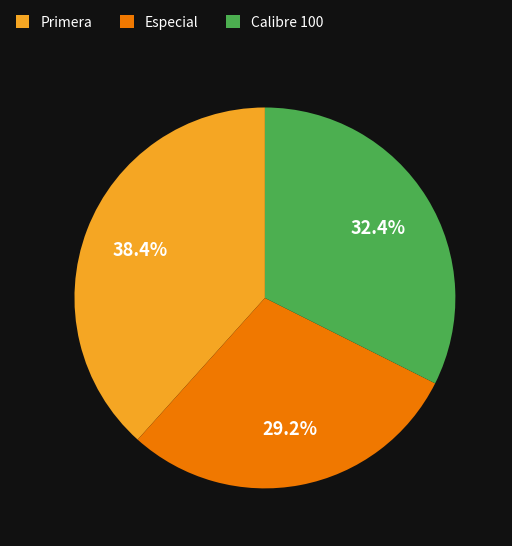

To the nearest percent, what is the combined percentage of Especial and Primera?

68%